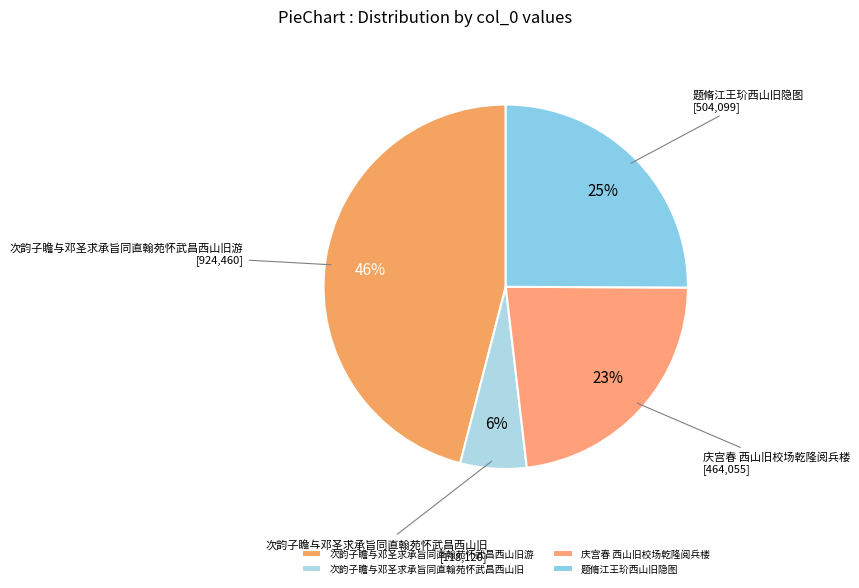

Approximately how many times larger is the value at 庆宫春 西山旧校场乾隆阅兵楼 compared to 题脩江王玠西山旧隐图?

0.9